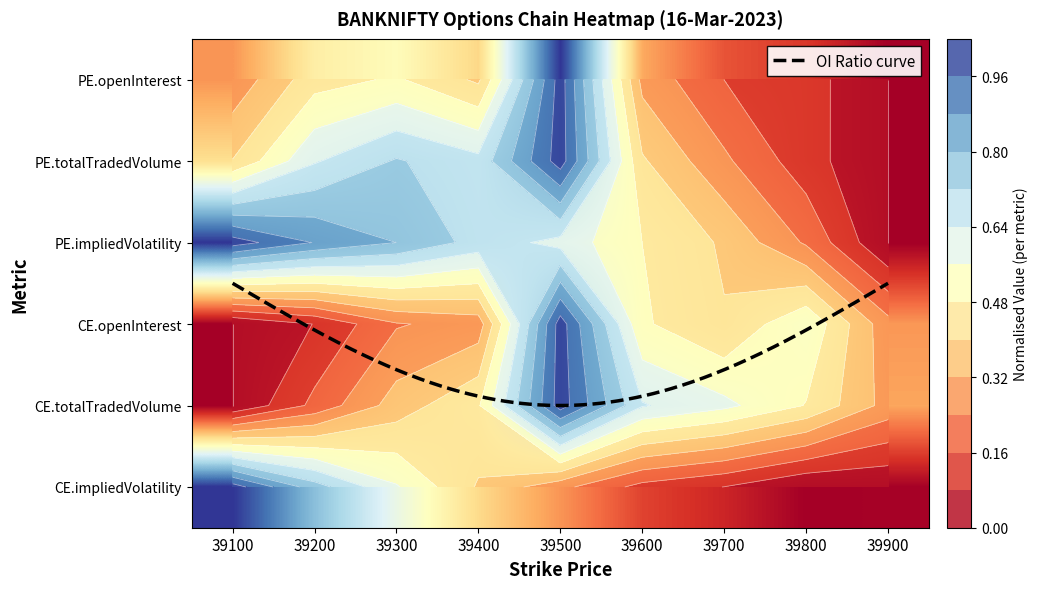

Which has a higher value, 39300 or 39200?

39300